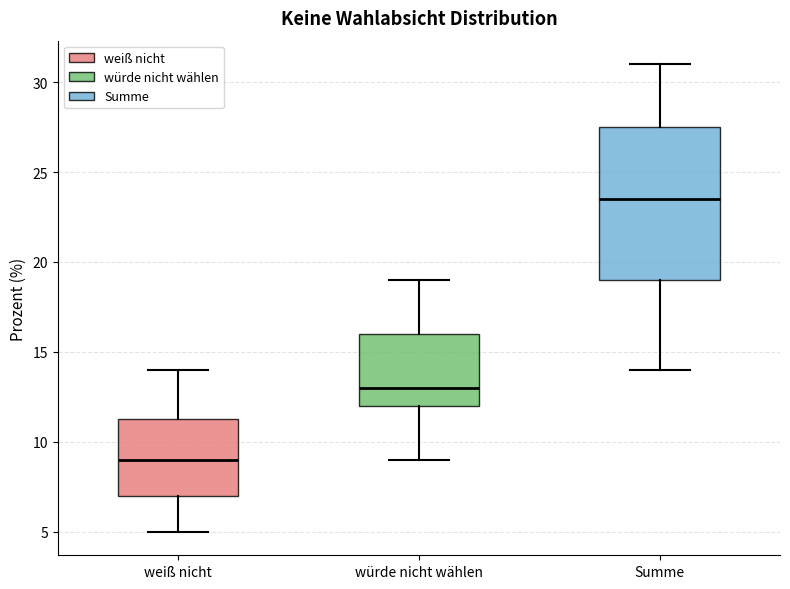

Which box's median line is the lowest?

weiß nicht